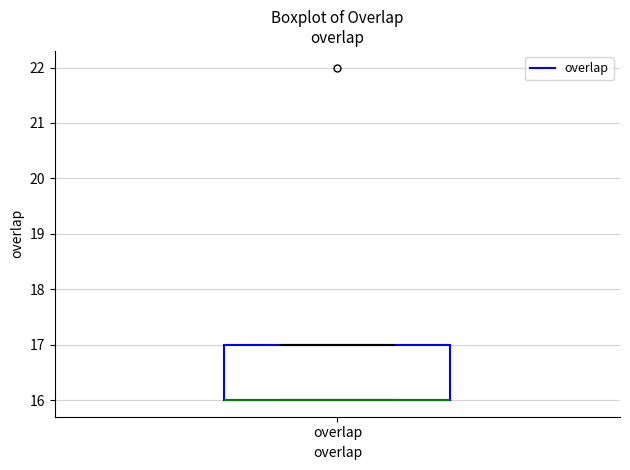

Read this box plot against the y-axis: the position of the median line, the range covered by the box, and the ends of both whiskers. The values are not printed on the chart, so give them approximately, as read against the axis.

median 16 (drawn on the box's lower edge), box 16 to 17, whiskers 16 to 17